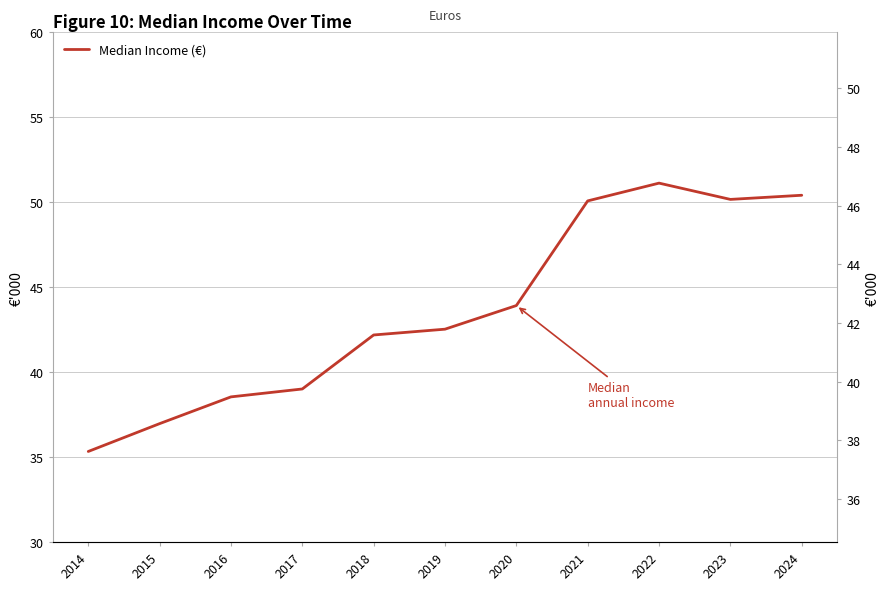

The chart shows a value of 42524 at 2019. True or false?

True